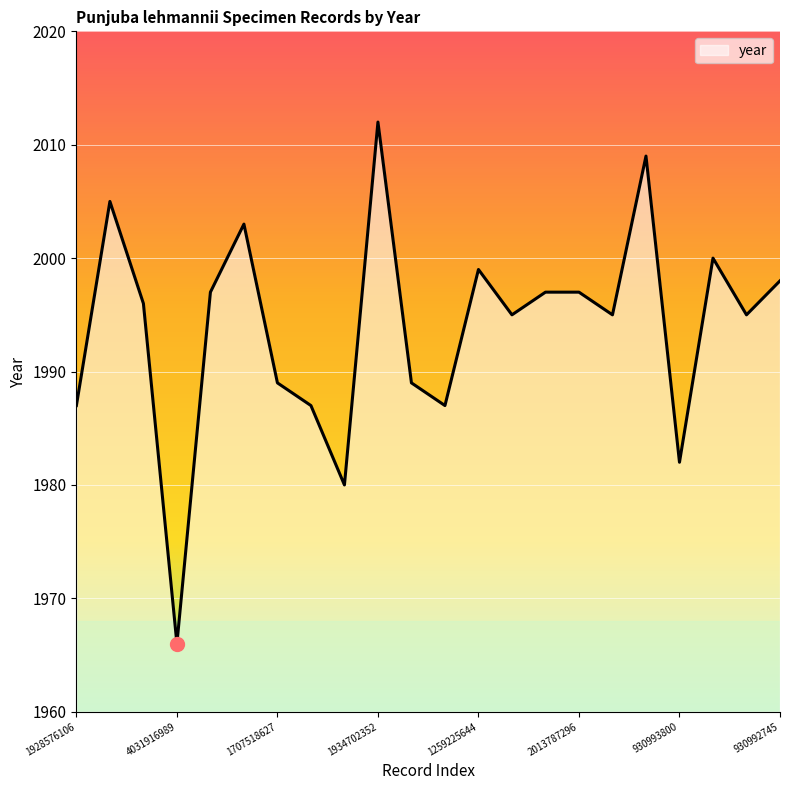

How many lines are shown in the chart?

1